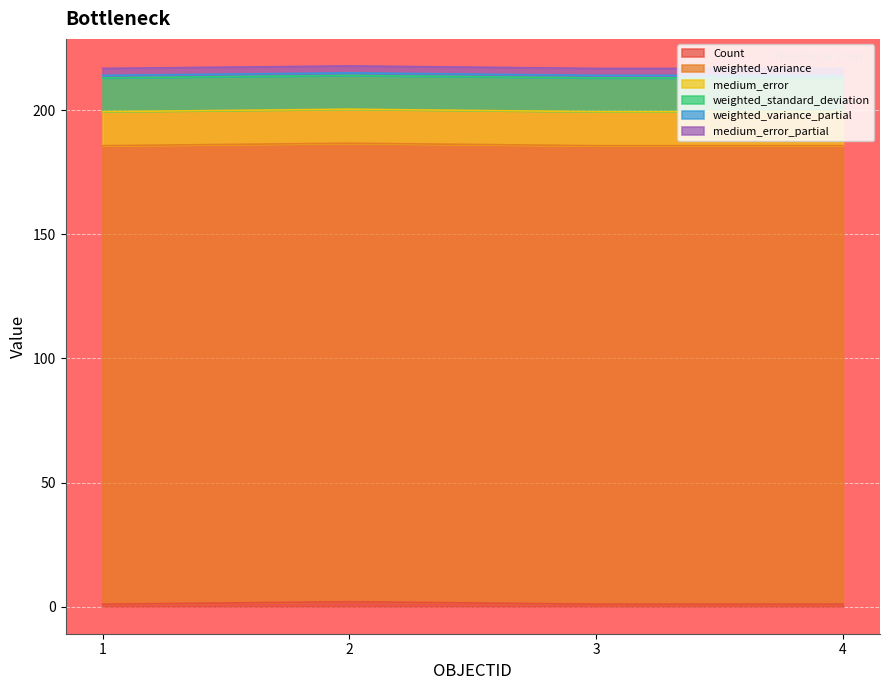

What is the average value of the Count series?

1.2